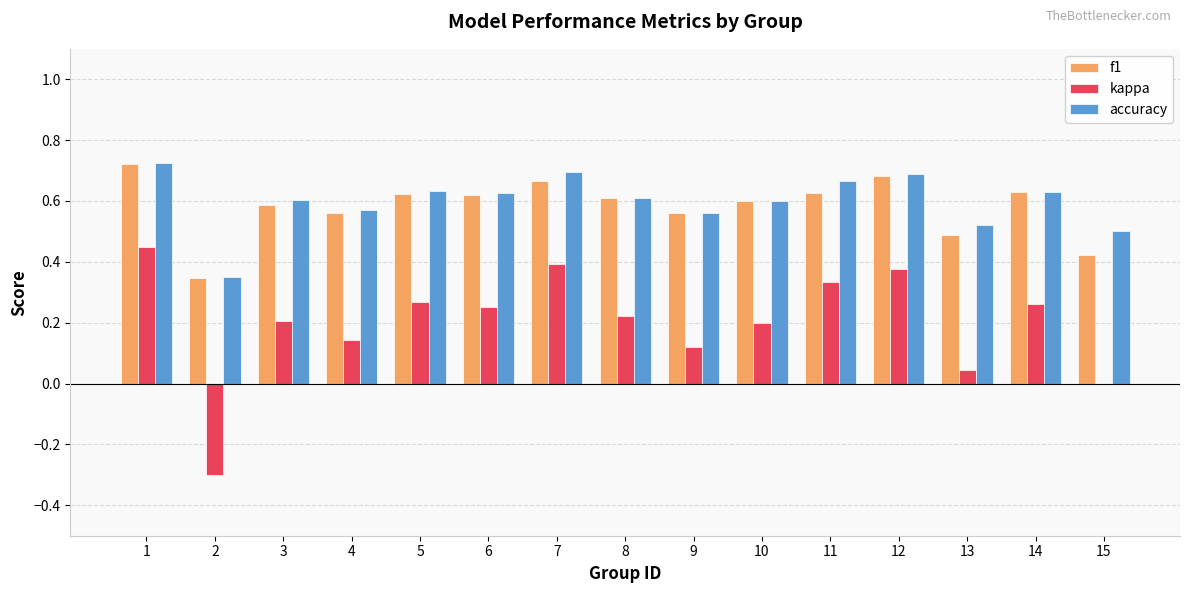

Is the value of accuracy at 5 greater than the value of kappa at 8?

Yes